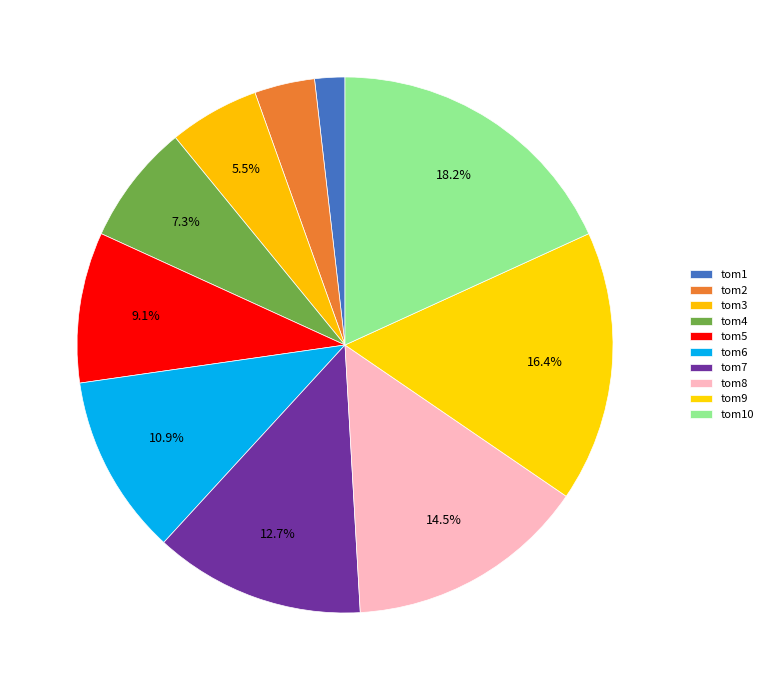

What is the change in value from tom8 to tom9?

+1